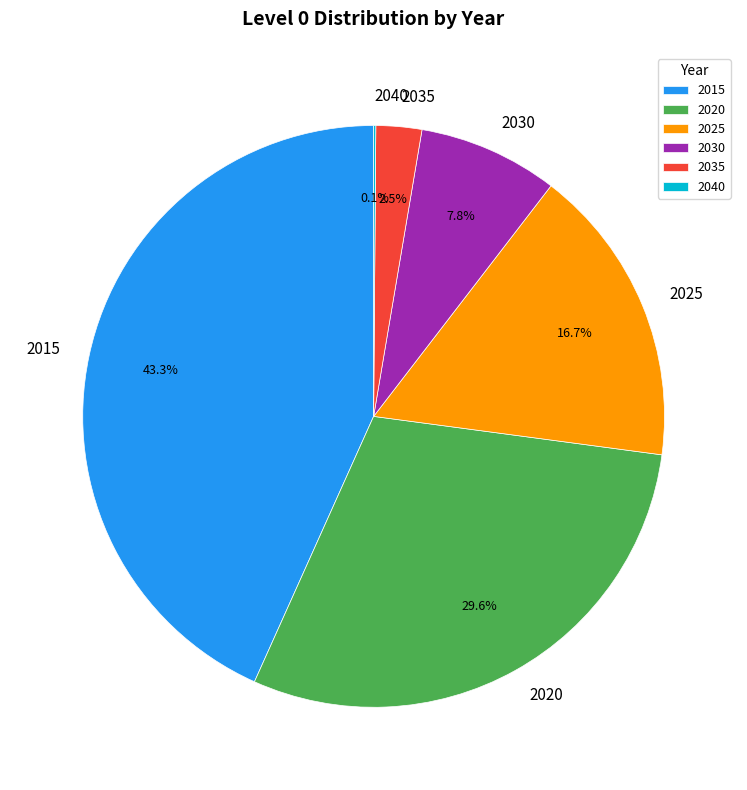

Is there any slice that represents more than half of the pie?

No